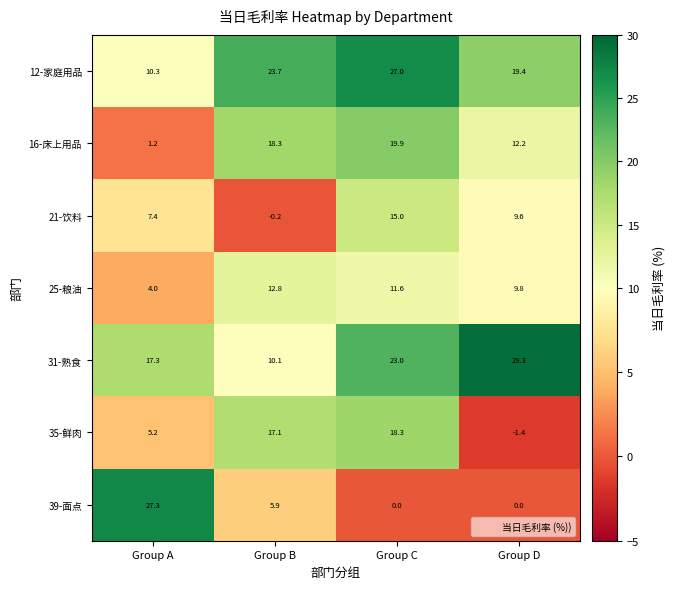

At which category is the sum across all series the highest?

Group C